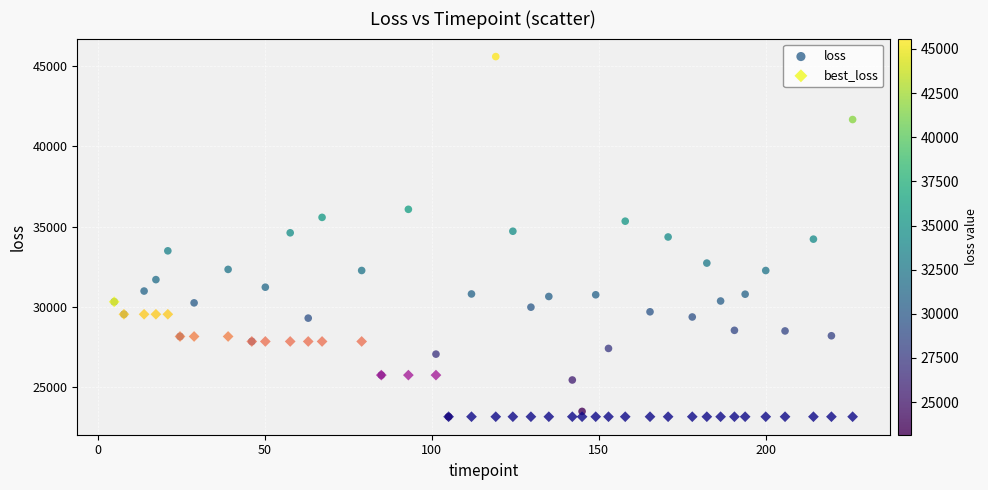

Which series reaches the maximum Y coordinate?

loss